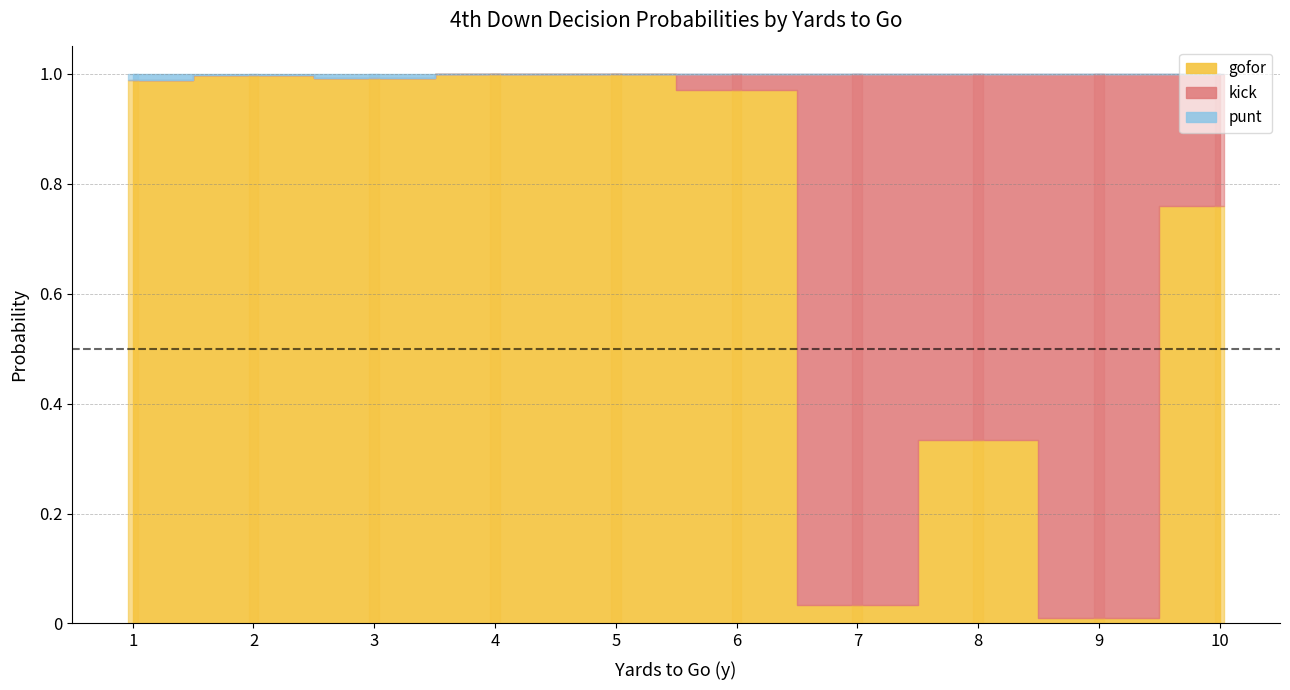

True or false: fzone has a value of 0.9 at 10.

False